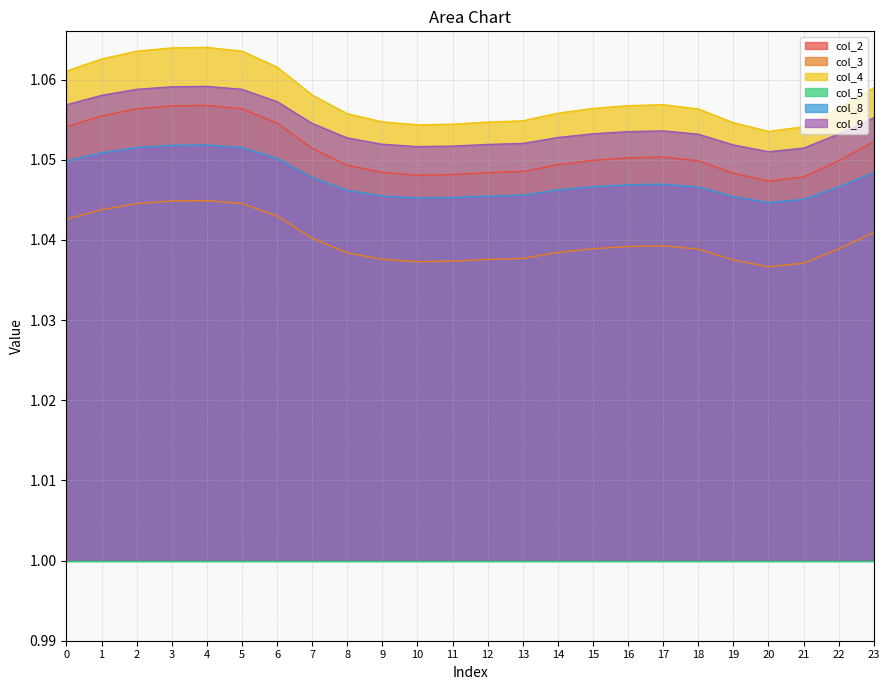

Where is the first local minimum for col_2?

10